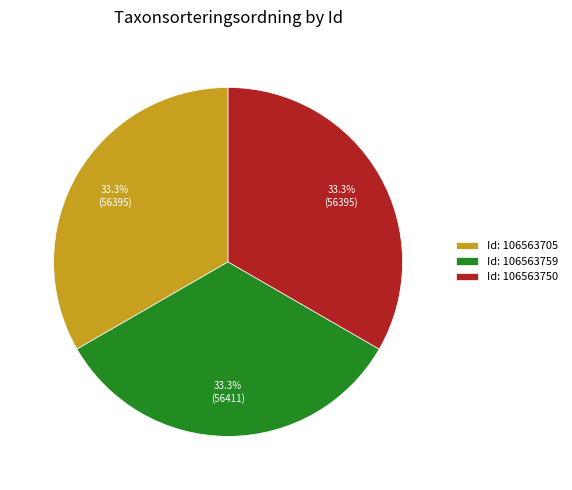

Is there a majority slice in this chart?

No